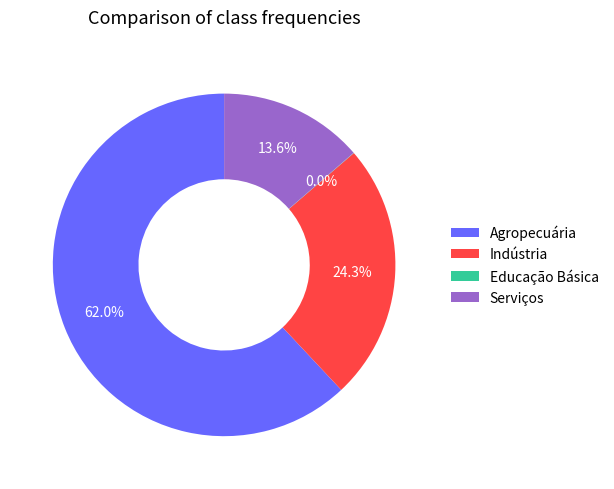

True or false: Indústria accounts for 35% of the total.

False